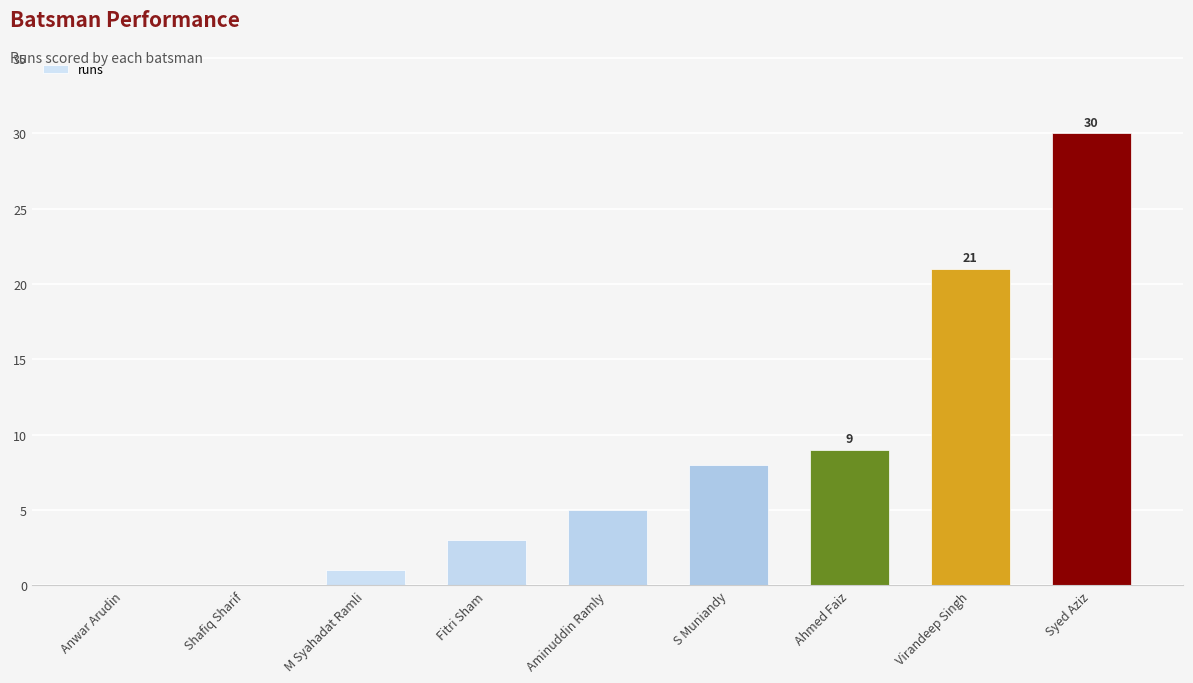

Reading right to left, extract all data points from this chart.

30	21	9	8	5	3	1	0	0